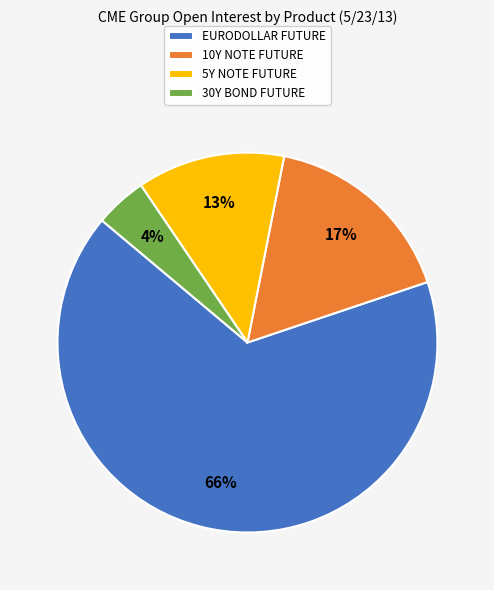

How many segments does this pie chart have?

4